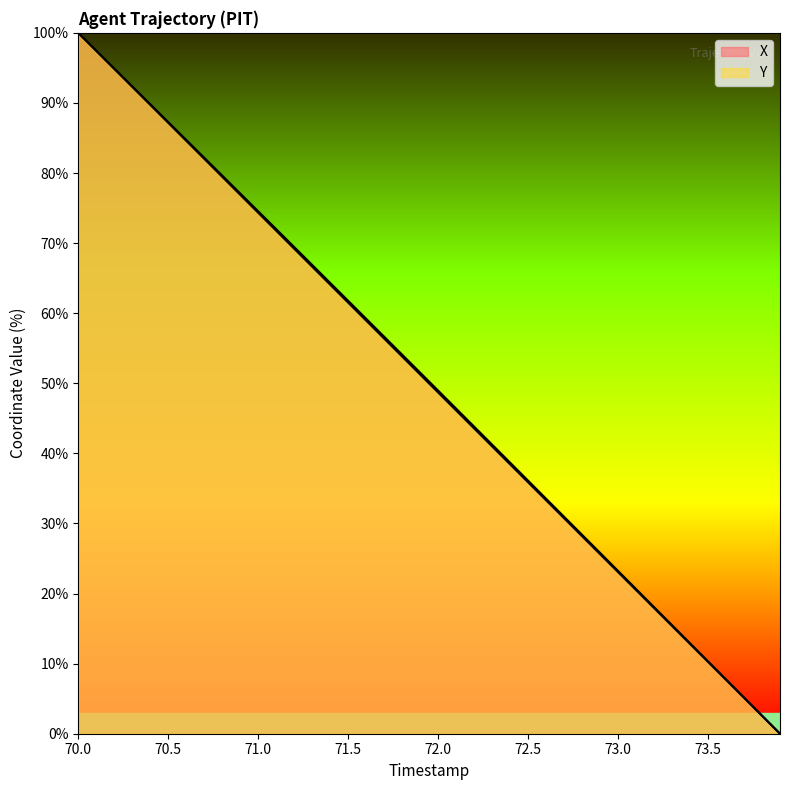

What is the maximum value for X?

100.0